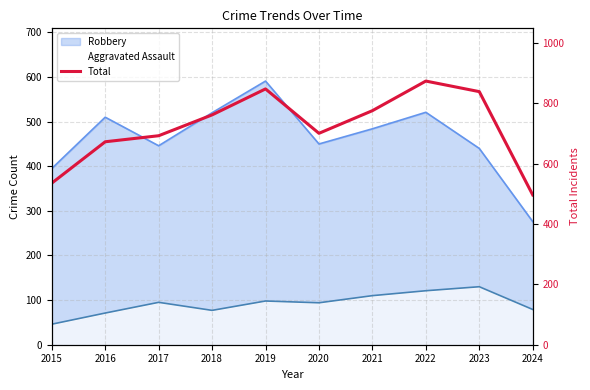

True or false: the data shows 838 at 2023.

True